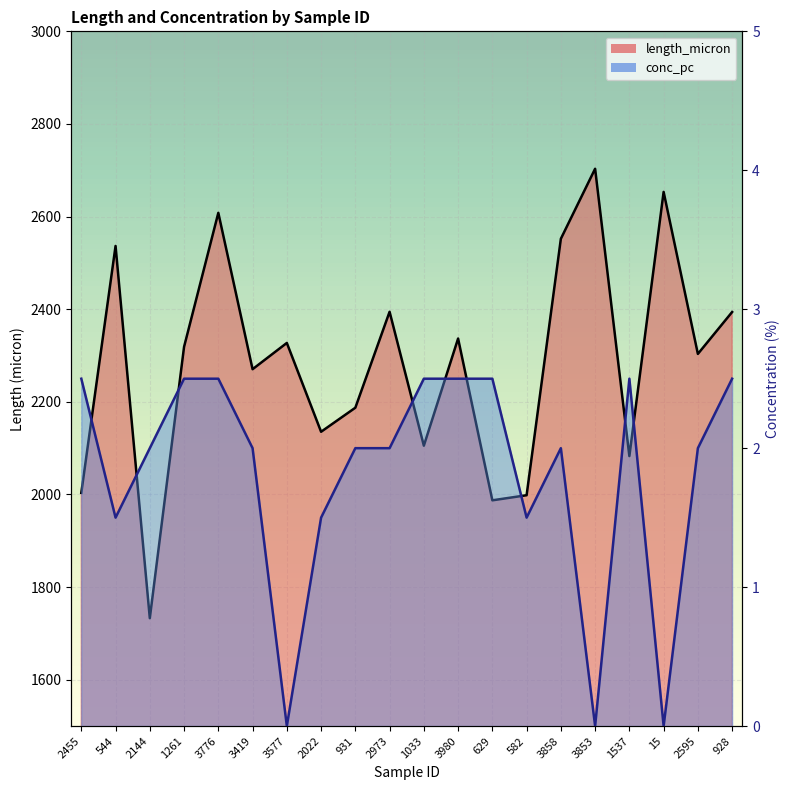

How many series are shown in this chart?

2